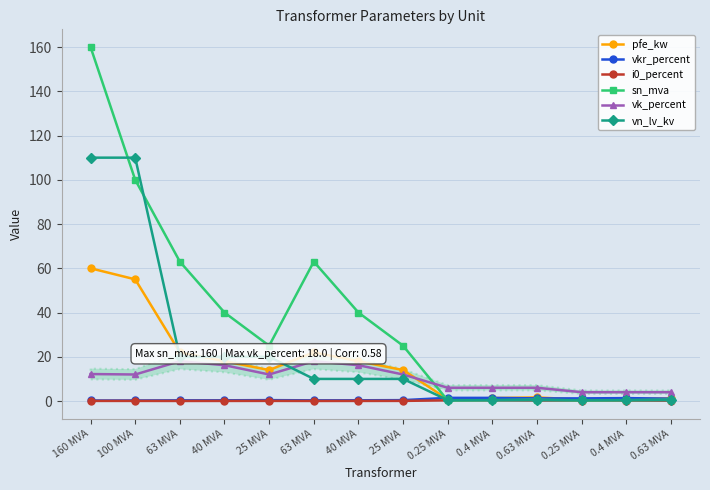

What is the value of the vkr_percent point at the 1st from the left?

0.2